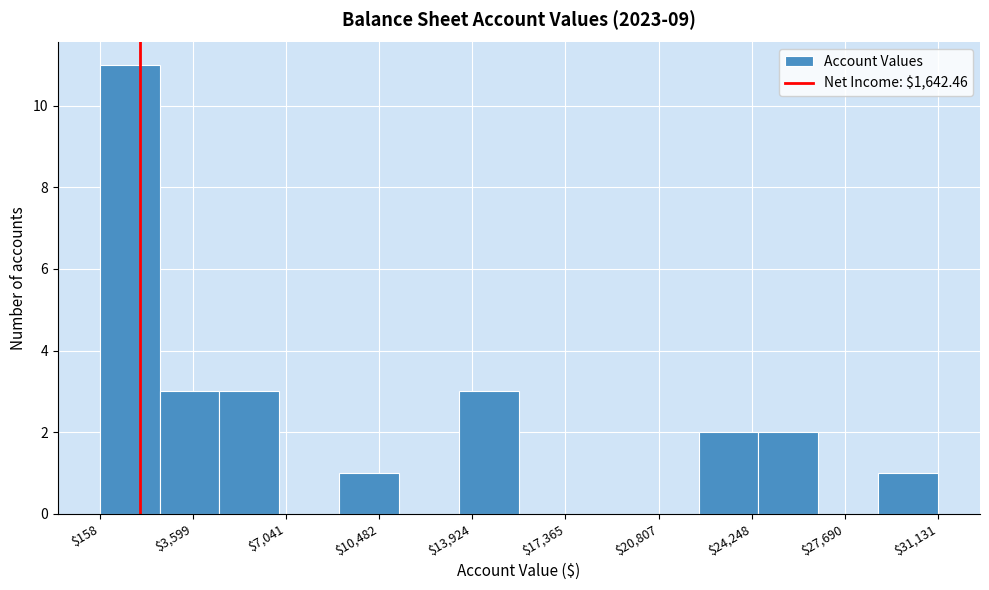

How tall is the bar that spans 24500 to 26500 on the x-axis? Neither the bar edges nor the heights are printed on the chart, so give them approximately, as read against the axes.

2